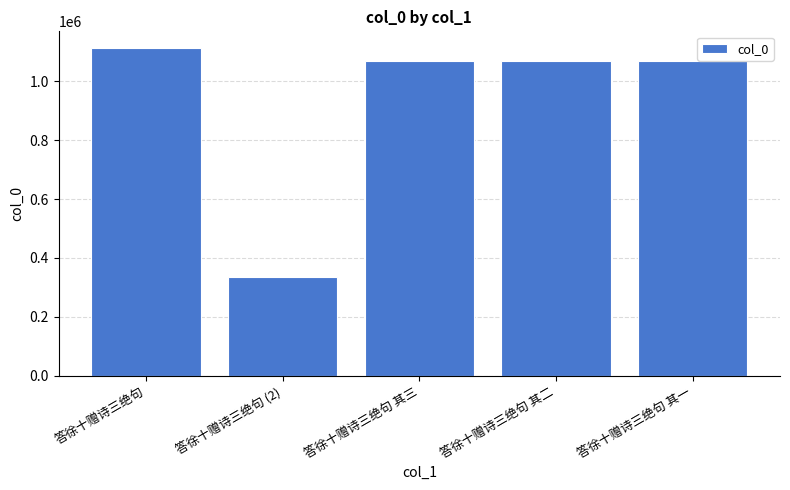

Is it true that the value at 答徐十赠诗三绝句 (2) is 333948?

True